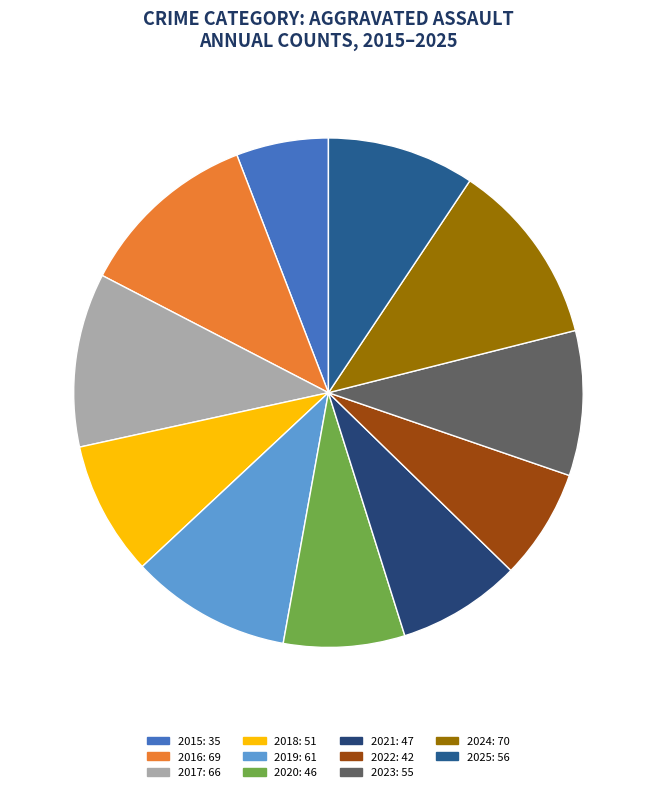

To the nearest percent, what is the average slice percentage?

9%